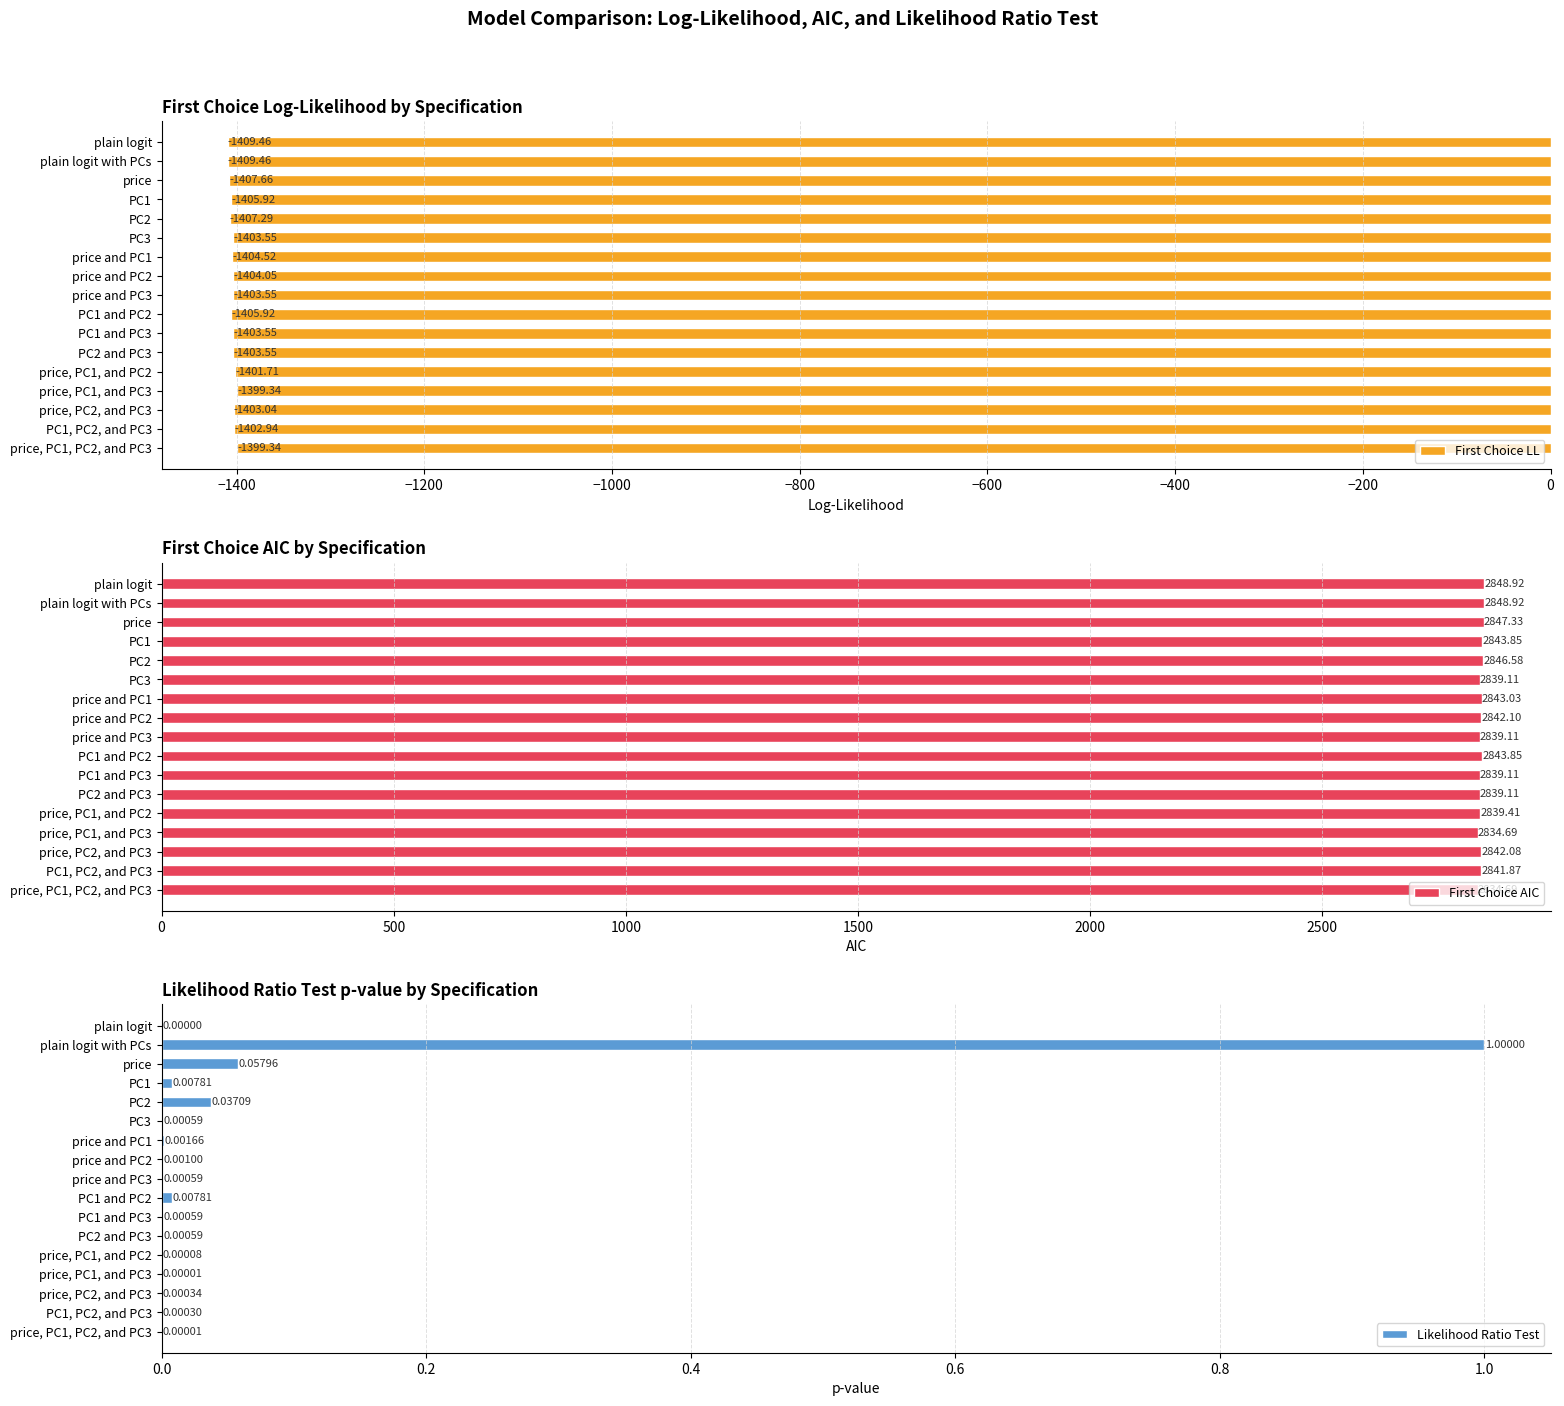

List the series in order of their overall mean, highest first.

First Choice AIC, Likelihood Ratio Test, First Choice LL